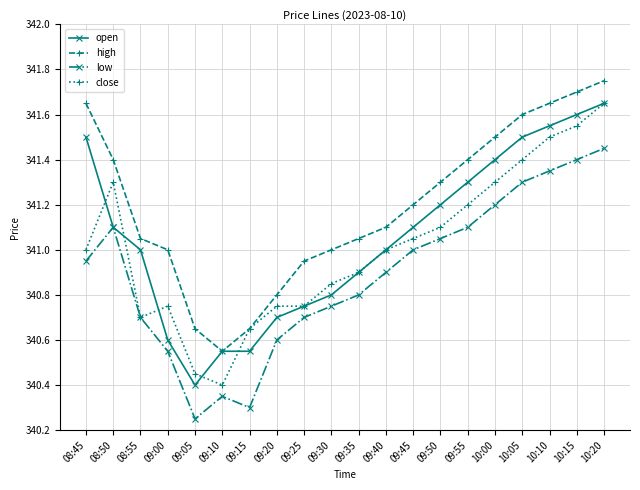

True or false: high has more than 1 interior local peaks.

False